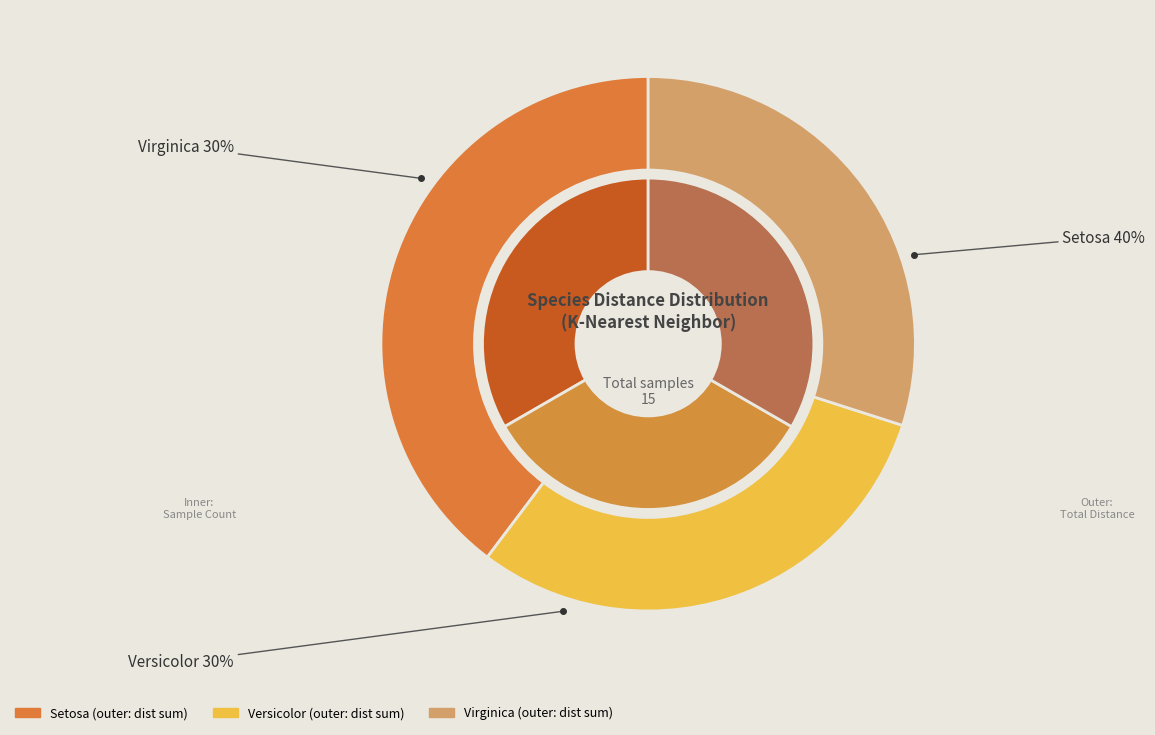

Which series changed the most between setosa and virginica?

virginica